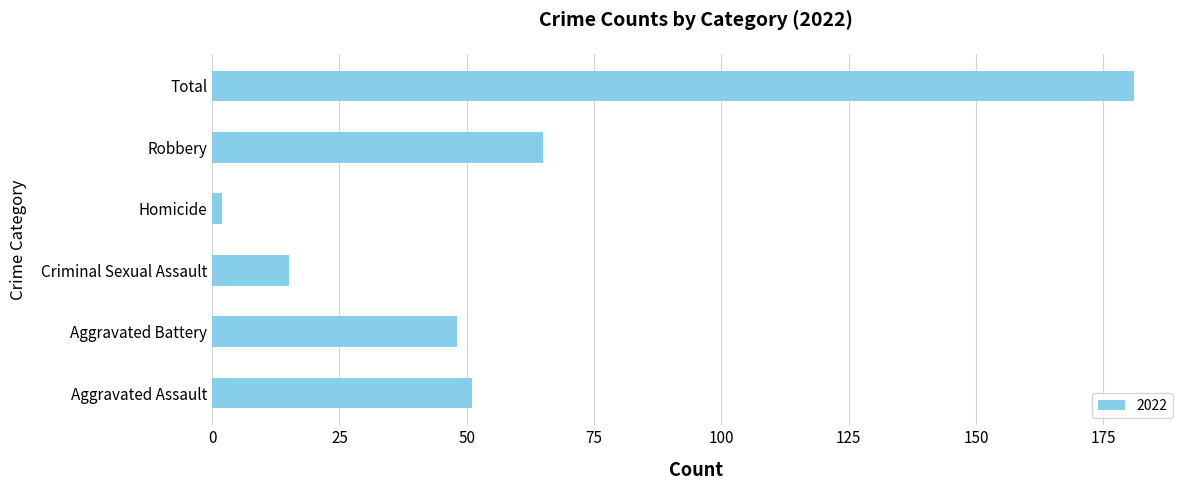

Between Criminal Sexual Assault and Robbery, which is larger?

Robbery